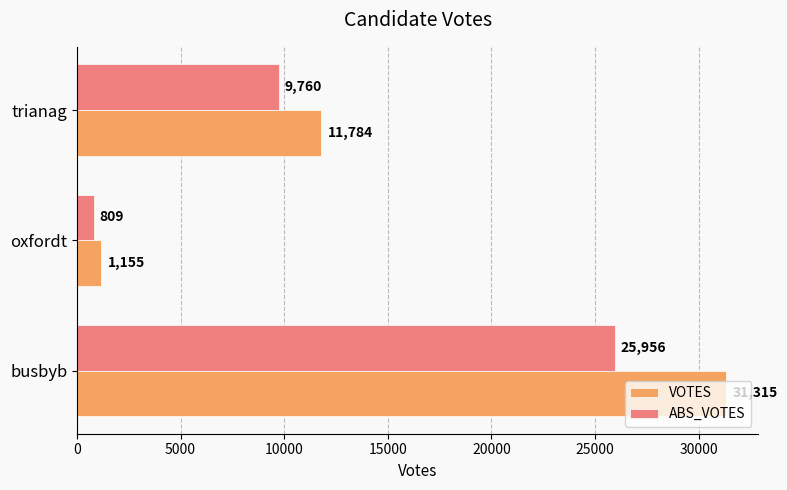

Which series has the widest spread of values?

VOTES